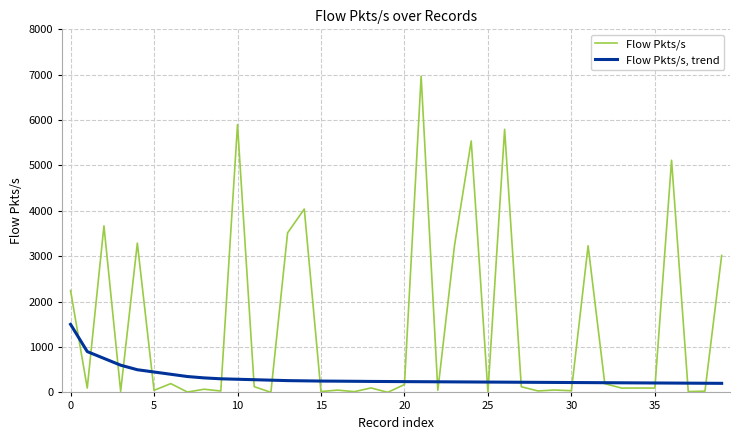

What is the highest value of the Flow Pkts/s, trend series?

1500.0